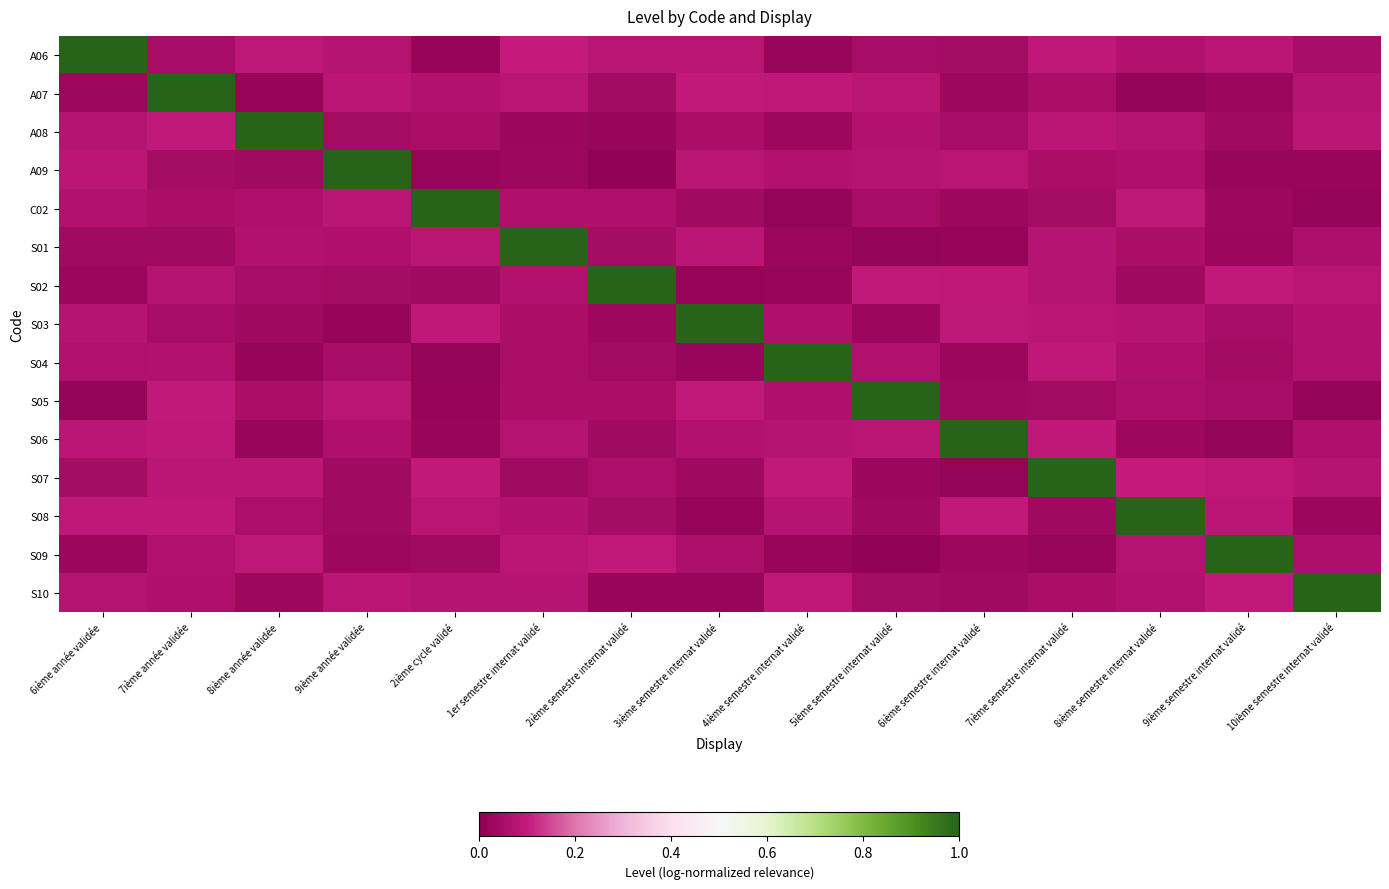

Between 7ième année validée and 2ième semestre internat validé, which is larger?

2ième semestre internat validé